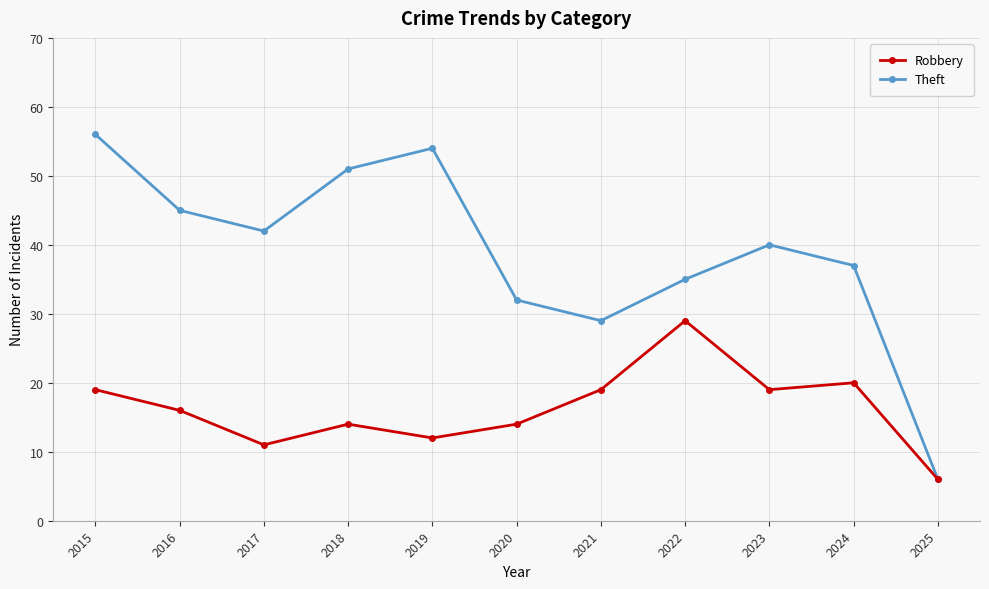

What is the sum of all Theft values?

427